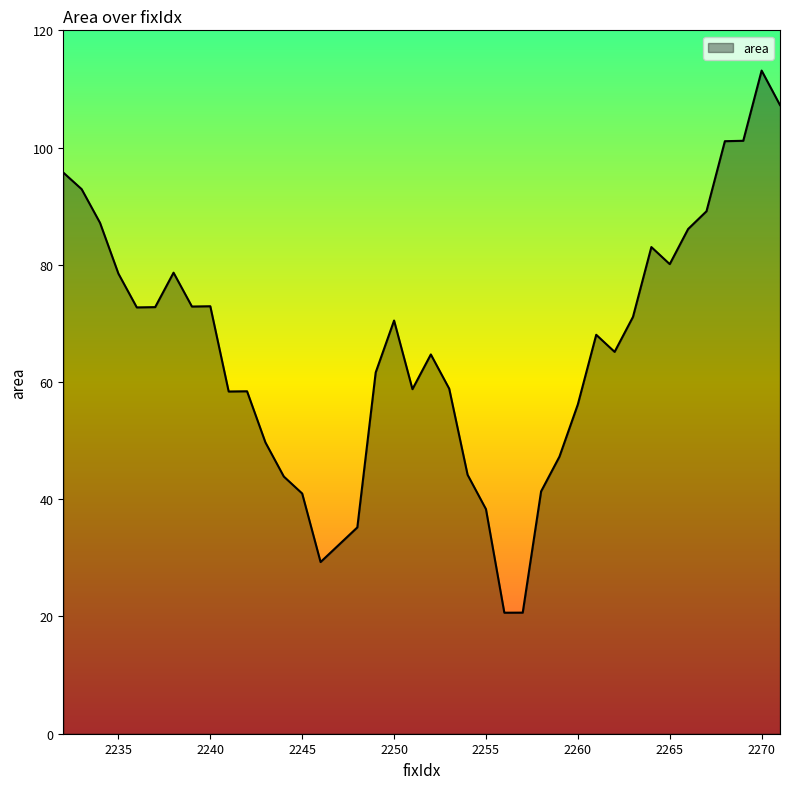

What is the difference between the maximum and minimum values?

92.5